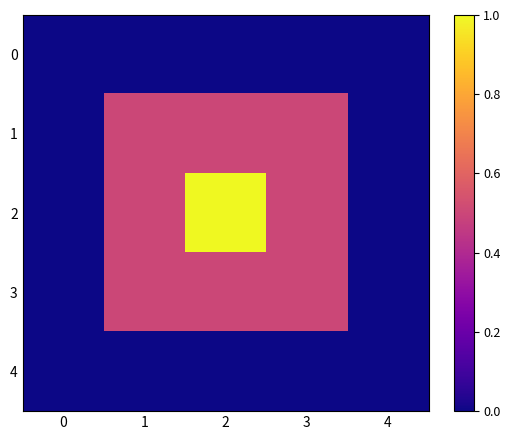

At 1, list the series in order from largest to smallest.

1, 2, 3, 0, 4